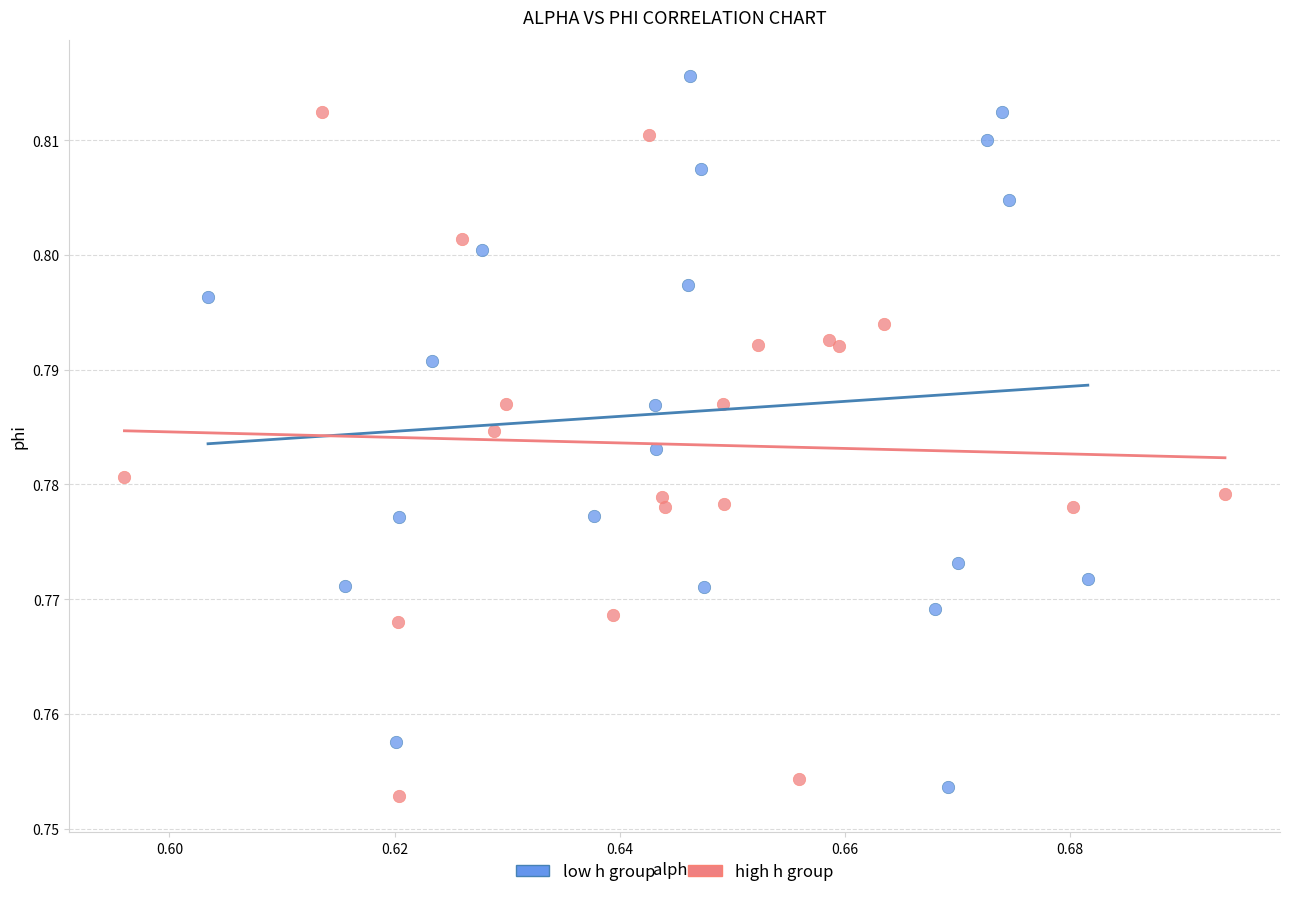

What are all the series names shown in the legend?

low h group, high h group